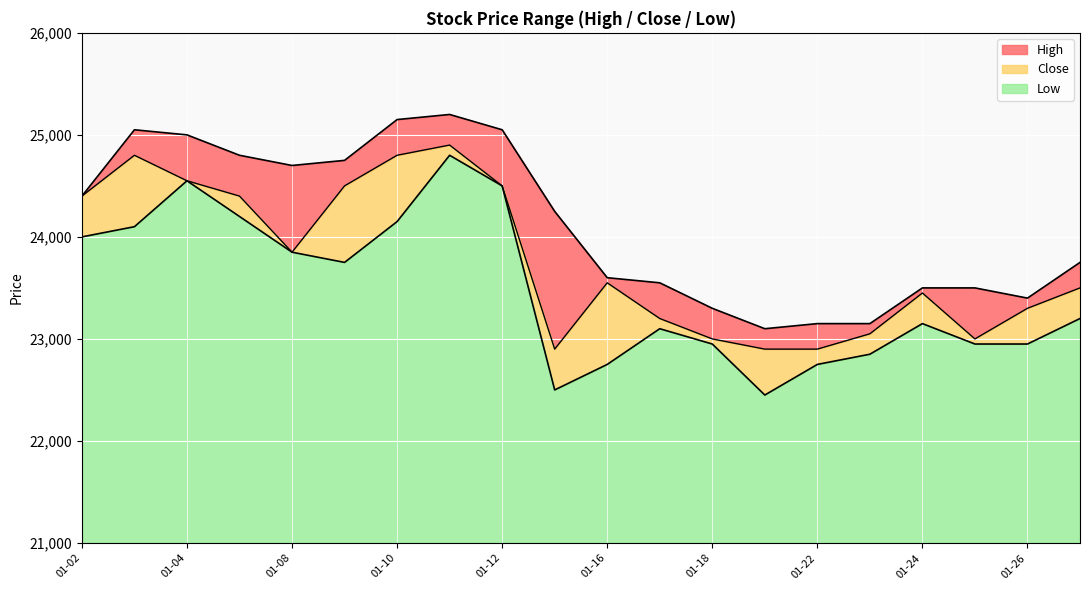

What is the value of the Low point at the 19th from the left?

22950